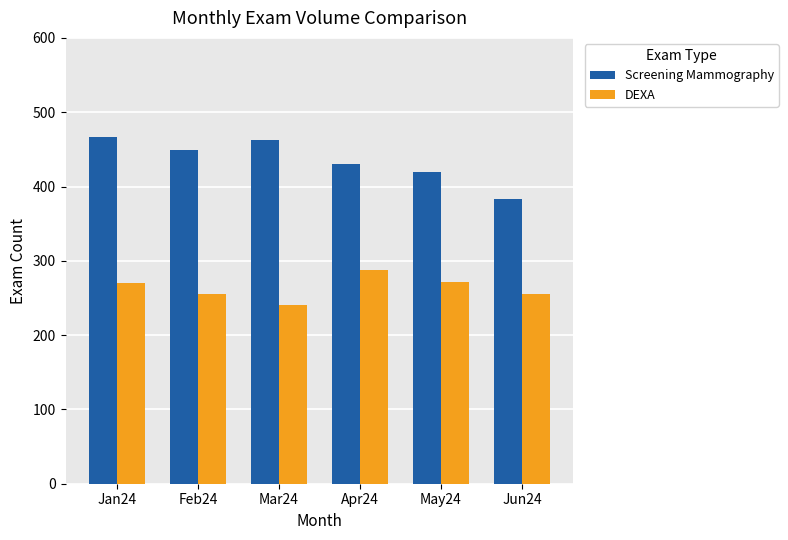

At which label is Screening Mammography closest to 424?

May24